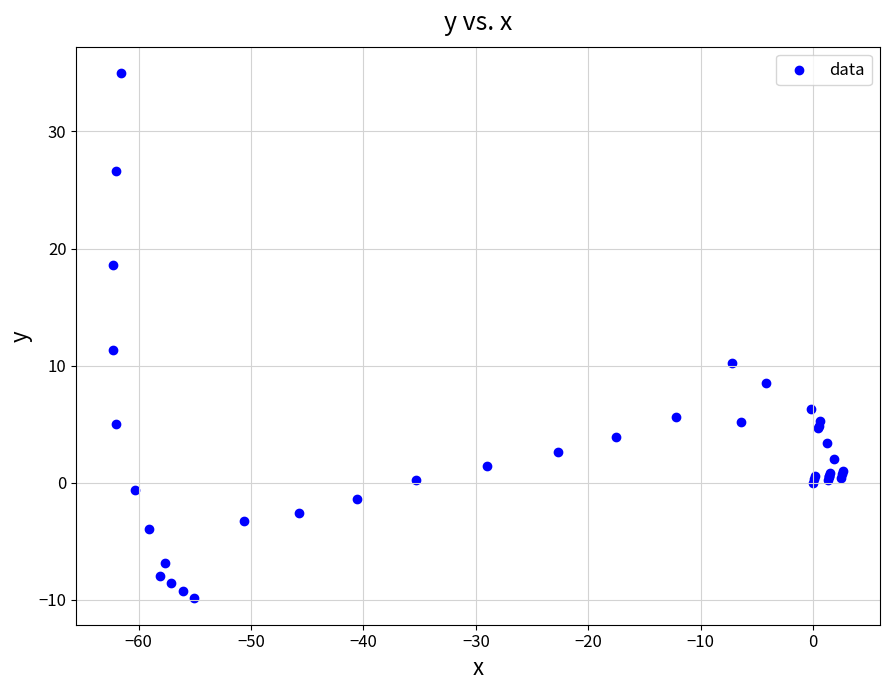

What Y value in the scatter plot is closest to 12?

11.3